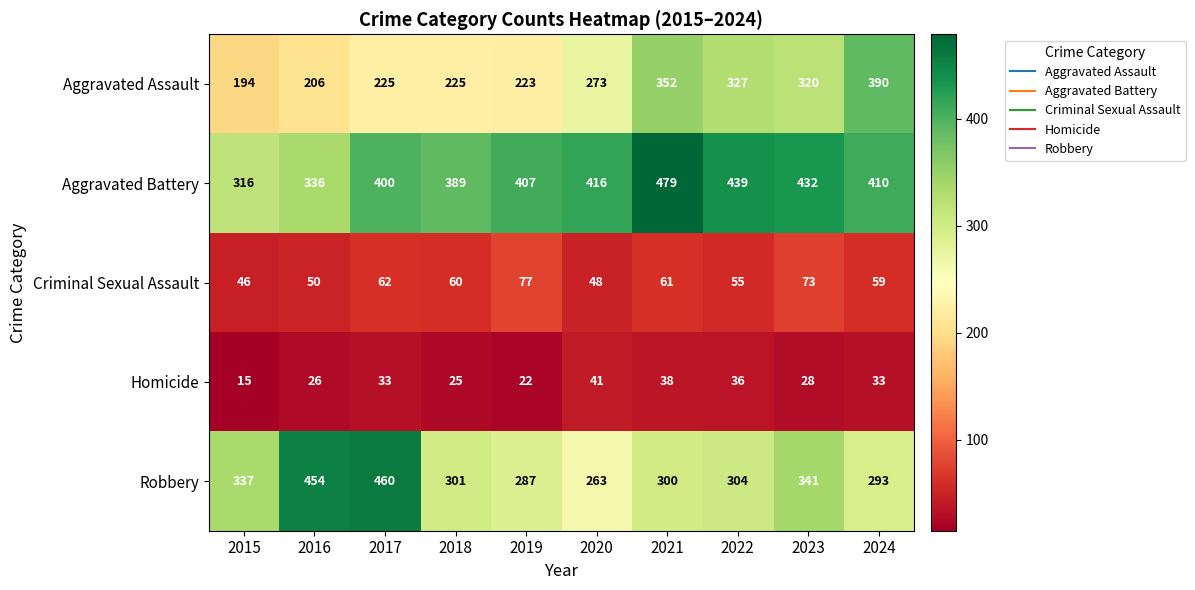

What is the difference between the second highest and second lowest values in the Criminal Sexual Assault series?

25